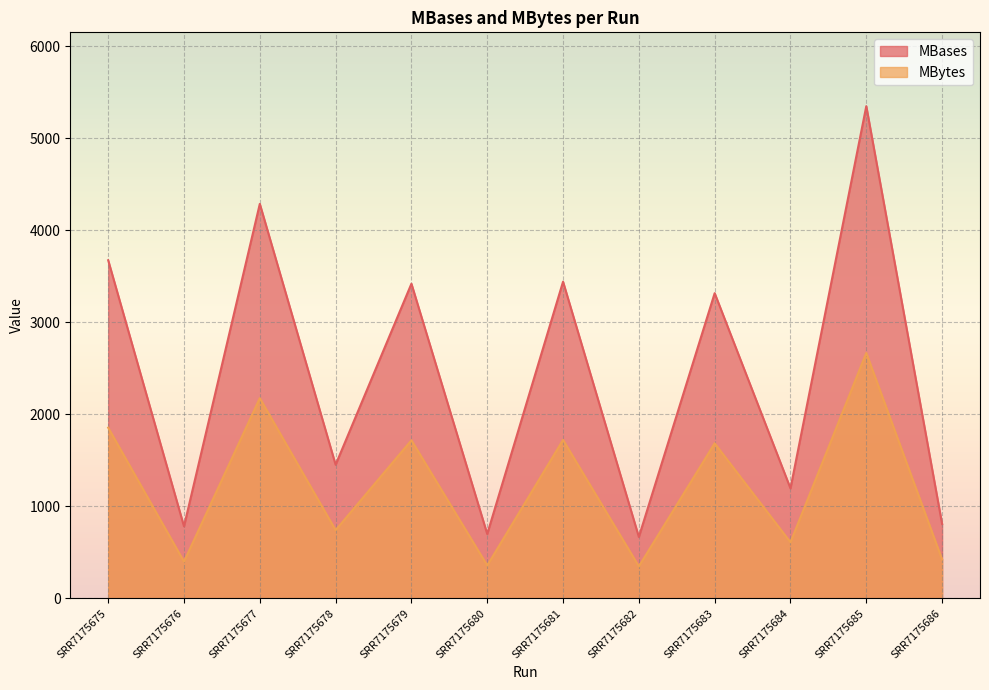

Rank the series at SRR7175680 from lowest to highest value.

MBytes, MBases